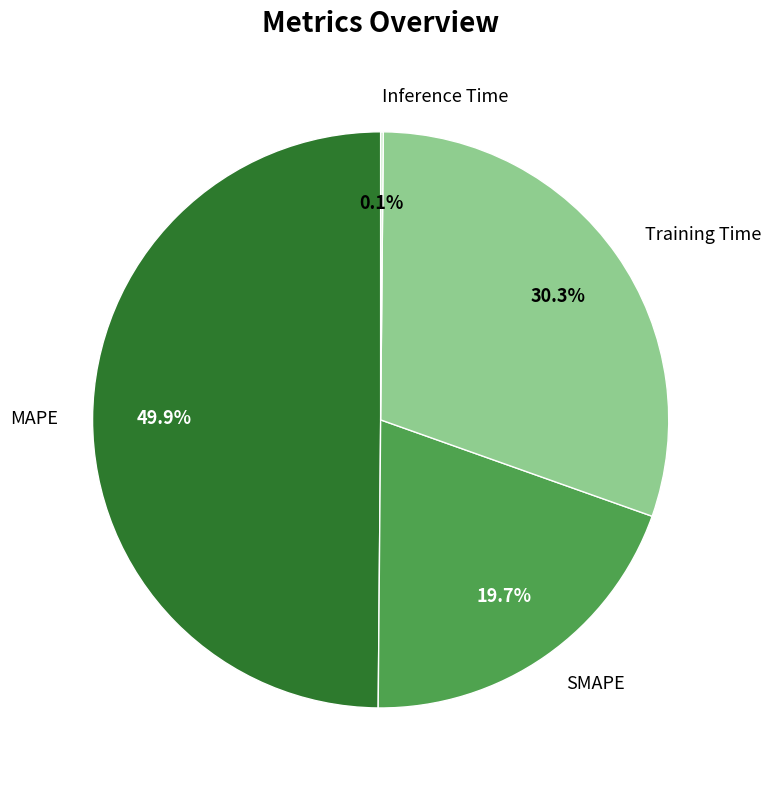

Combined, do MAPE and Training Time account for over 50%?

Yes